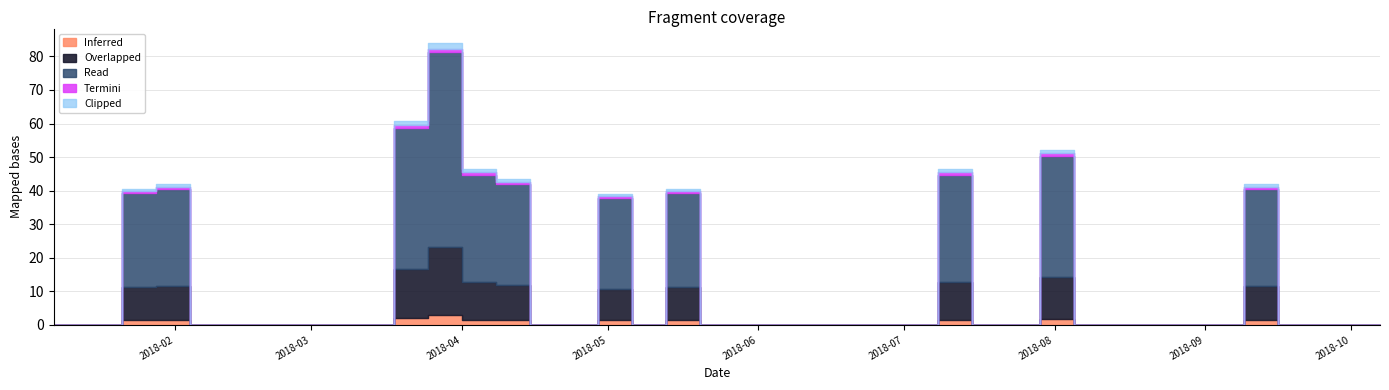

What position from the left is 2018-07-01?

26